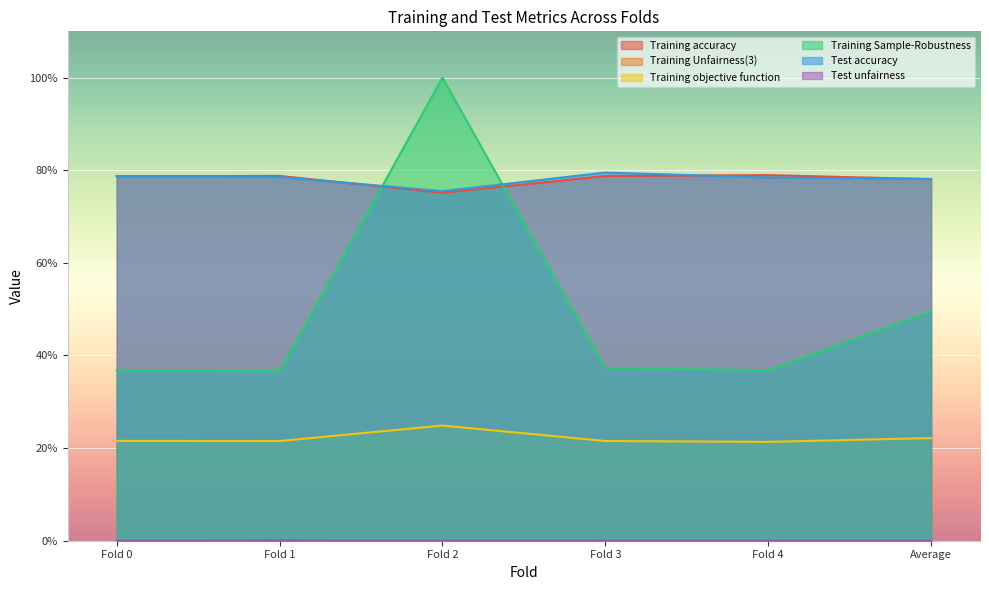

What is the sum of the Training accuracy values at Fold 2 and Fold 3?

1.5